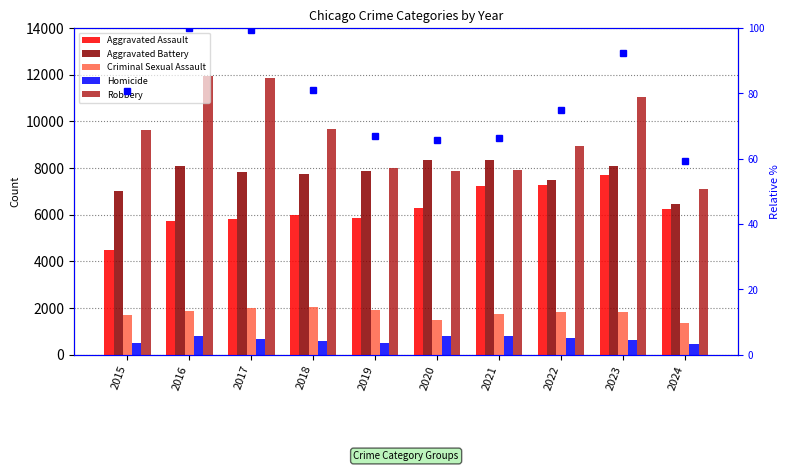

True or false: Homicide has a value of 725.0 at 2022.

True